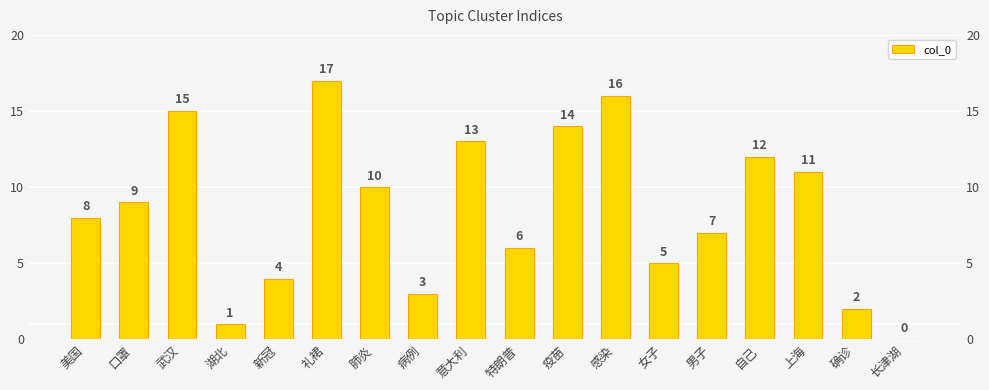

What is the difference between the values at 疫苗 and 自己?

2